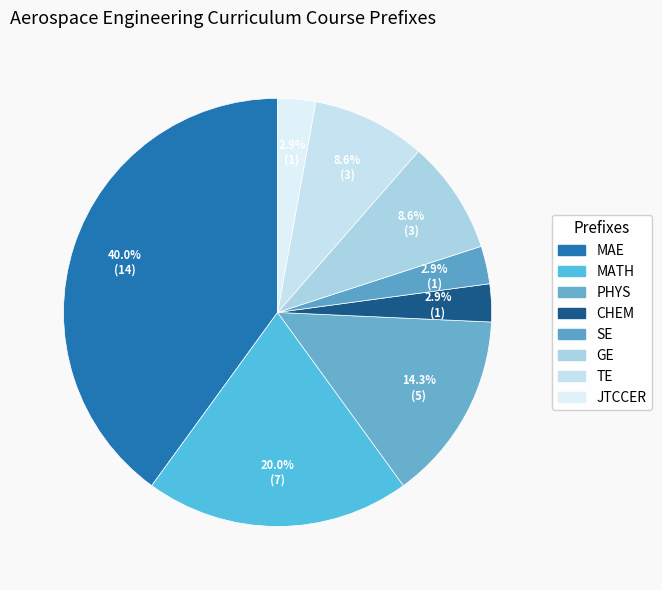

What is the total percentage of GE and CHEM?

11.4%